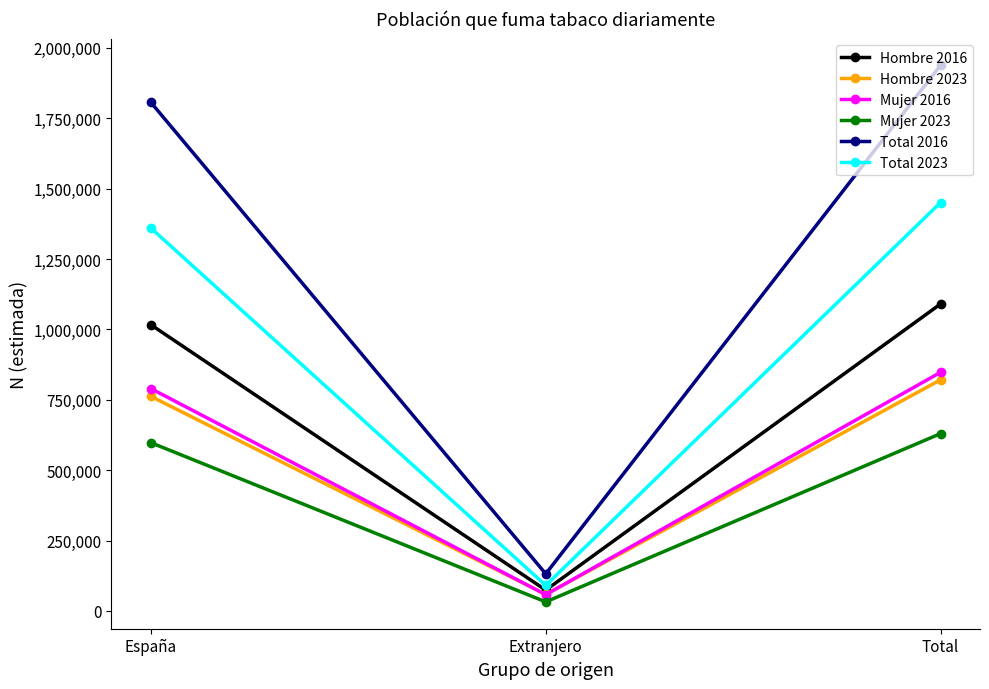

Reading right to left, what are all the values shown in this chart?

Hombre 2016: Total=1090392	Extranjero=74009	España=1016383
Hombre 2023: Total=820877	Extranjero=58759	España=762119
Mujer 2016: Total=847575	Extranjero=57835	España=789740
Mujer 2023: Total=629848	Extranjero=32179	España=597669
Total 2016: Total=1937967	Extranjero=131843	España=1806124
Total 2023: Total=1450726	Extranjero=90938	España=1359788